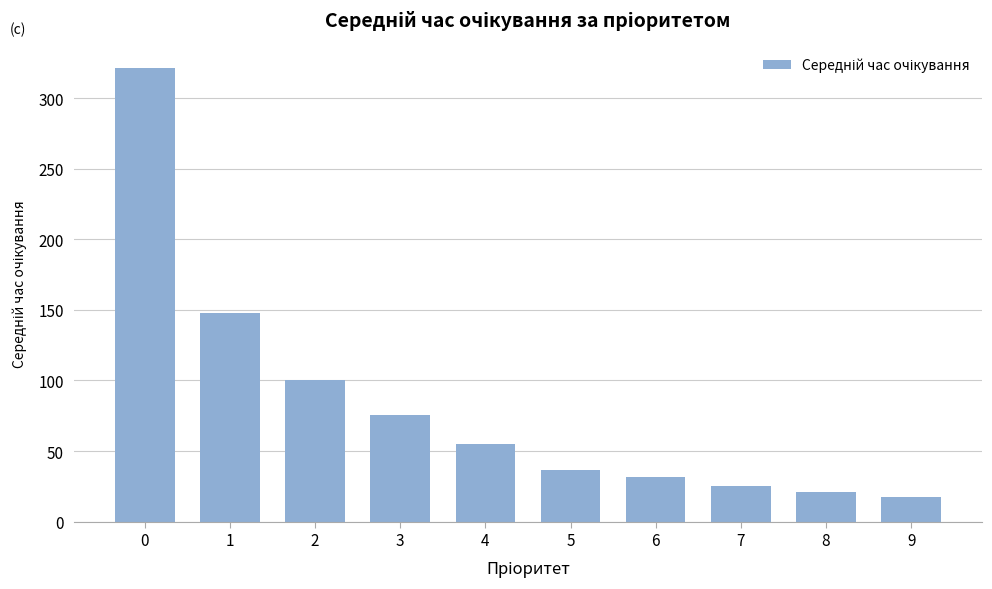

Rank the categories by value from highest to lowest.

0, 1, 2, 3, 4, 5, 6, 7, 8, 9